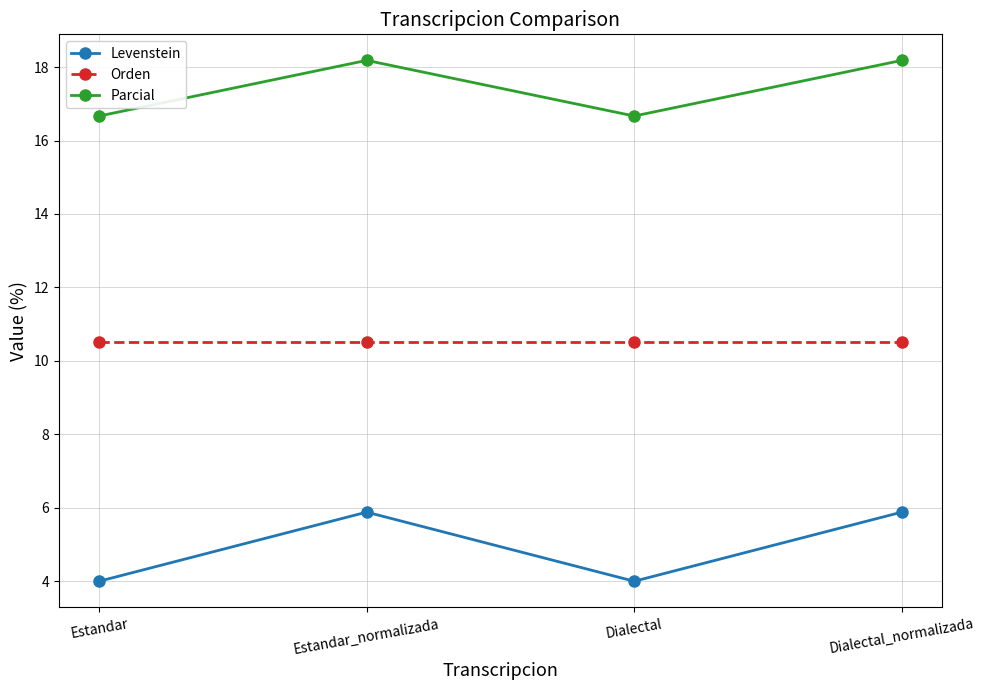

Reading left to right, transcribe all the data shown in this chart.

Levenstein: Estandar=4.0	Estandar_normalizada=5.9	Dialectal=4.0	Dialectal_normalizada=5.9
Orden: Estandar=10.5	Estandar_normalizada=10.5	Dialectal=10.5	Dialectal_normalizada=10.5
Parcial: Estandar=16.7	Estandar_normalizada=18.2	Dialectal=16.7	Dialectal_normalizada=18.2